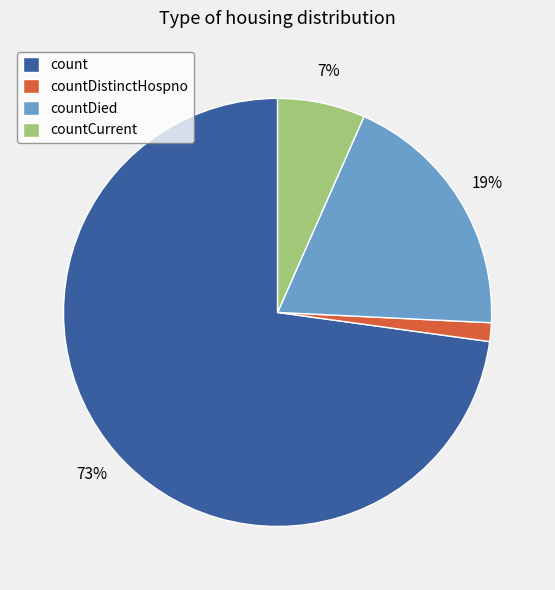

Does any single category account for the majority?

Yes